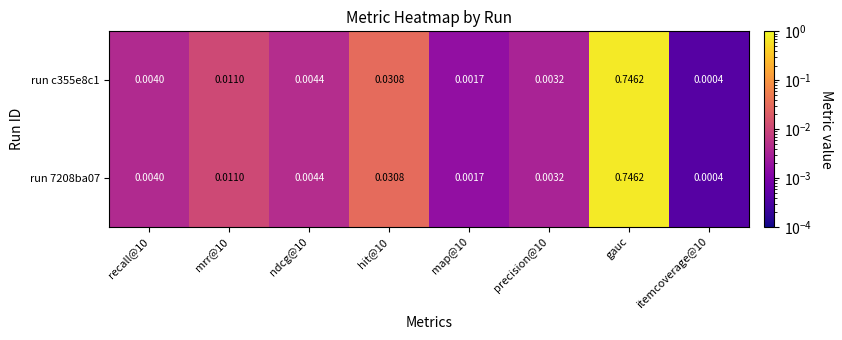

At which category is the sum across all series the highest?

gauc